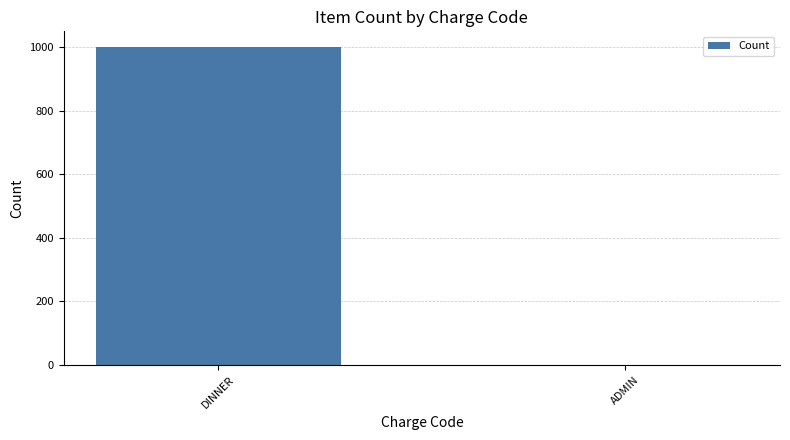

Read the value at DINNER.

999